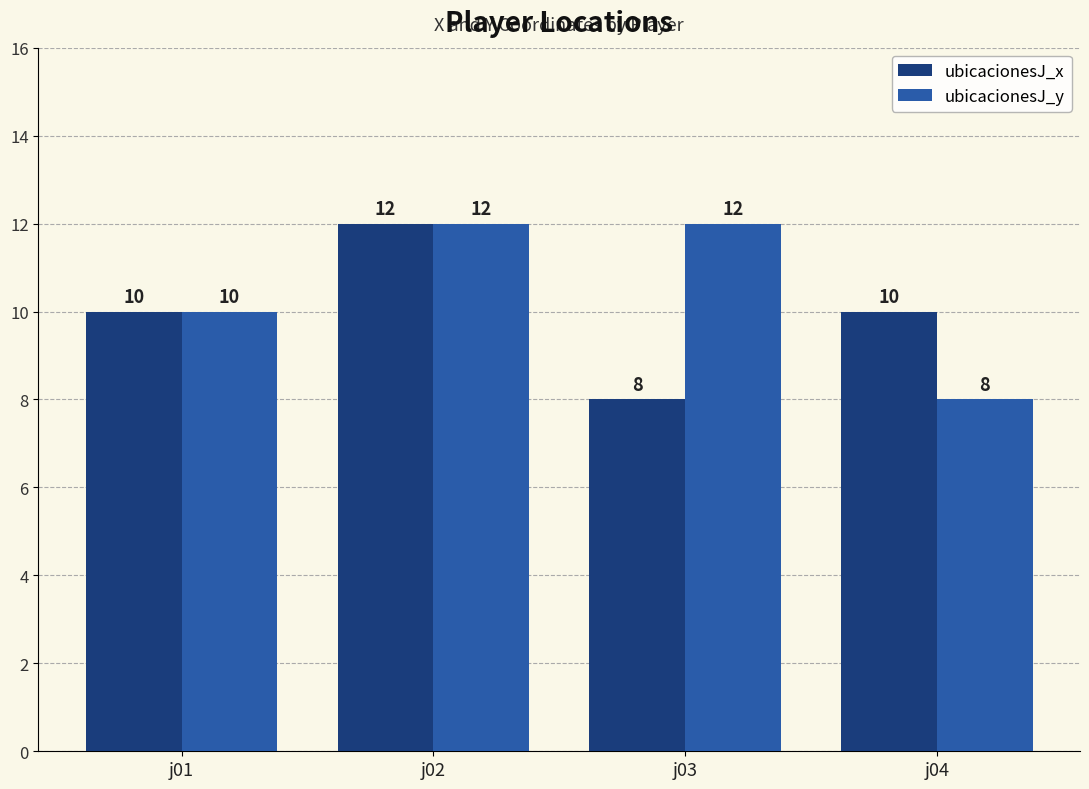

Rank the series by their average value, from highest to lowest.

ubicacionesJ_y, ubicacionesJ_x